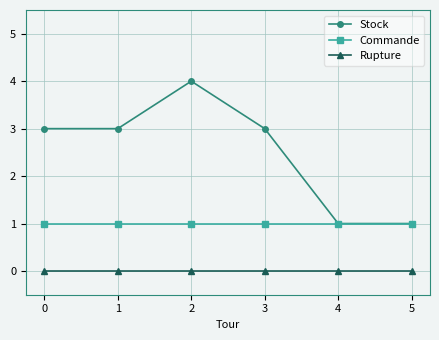

True or false: Rupture and Stock cross at least once.

False